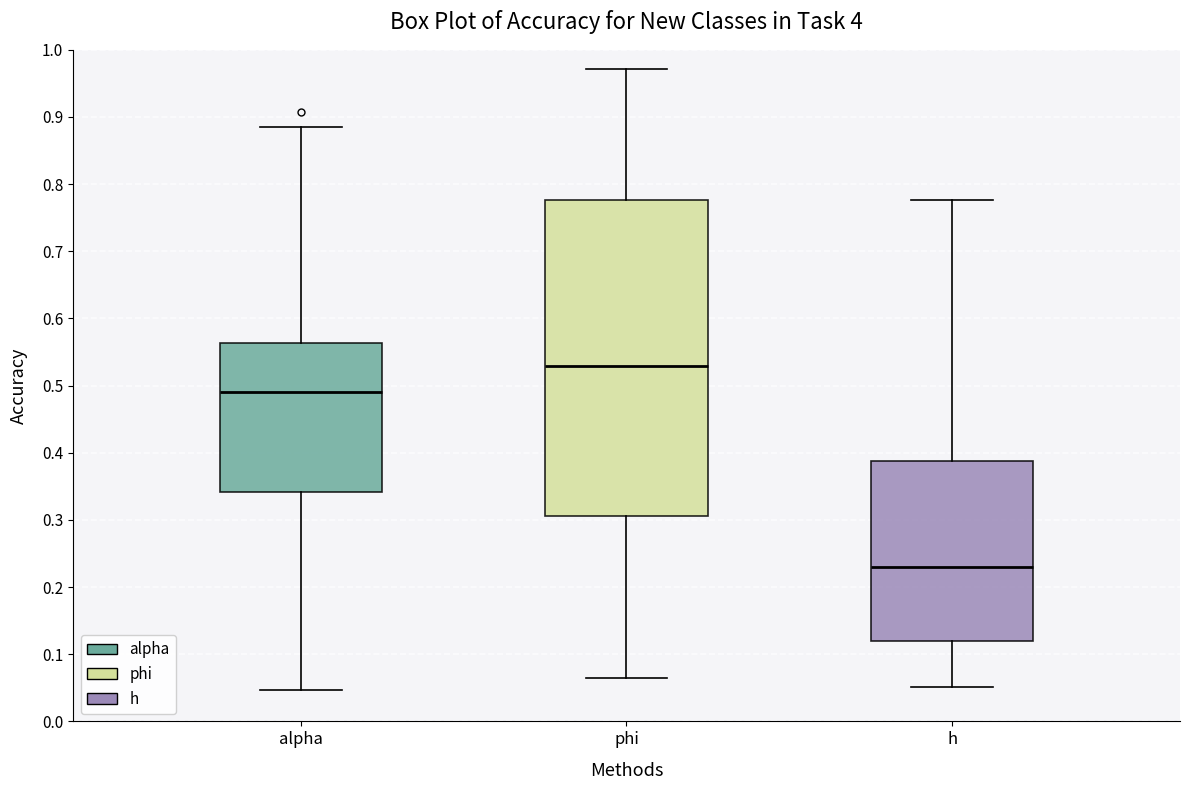

Reading left to right, read every box against the y-axis: the position of its median line, the range the box covers, and the ends of its whiskers. The values are not printed on the chart, so give them approximately, as read against the axis.

alpha: median 0.49, box 0.34 to 0.56, whiskers 0.05 to 0.89
phi: median 0.53, box 0.31 to 0.78, whiskers 0.06 to 0.97
h: median 0.23, box 0.12 to 0.39, whiskers 0.05 to 0.78